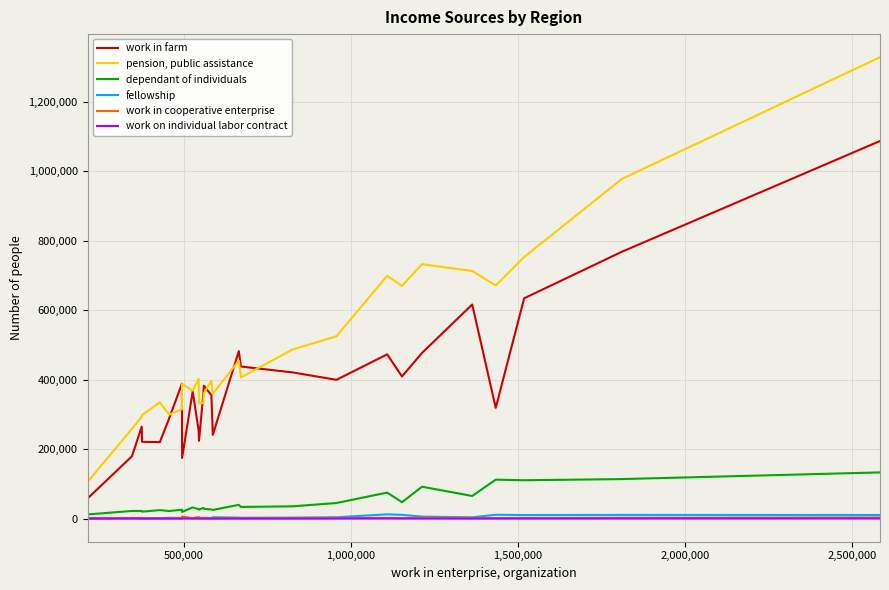

What is the greatest value displayed?

1328773